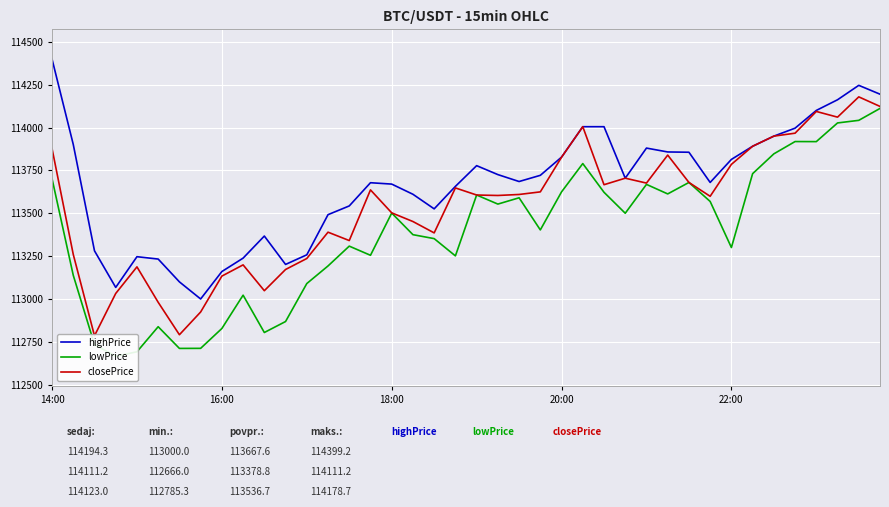

What is the maximum value shown in the chart?

114399.2